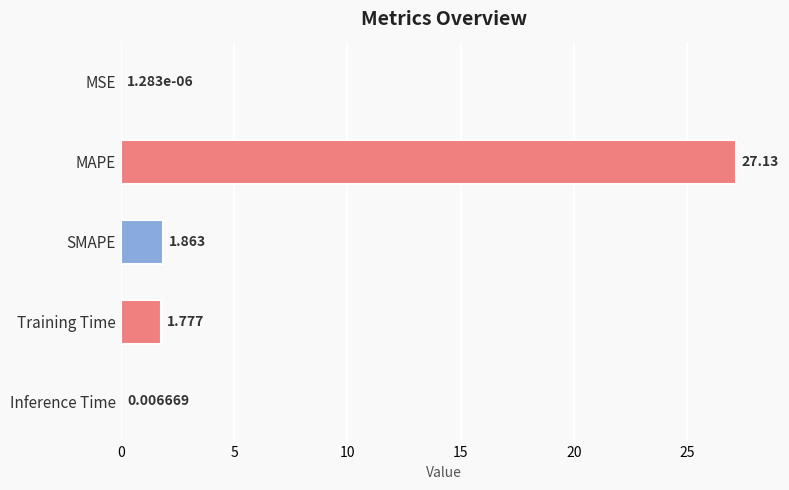

Does the chart contain stacked bars?

No